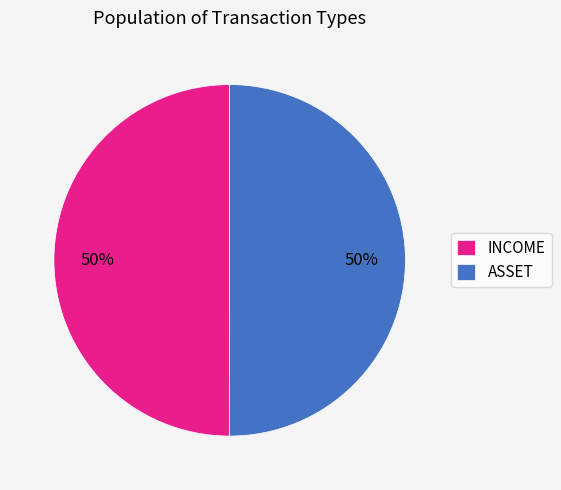

The INCOME slice represents 50% of the pie. True or false?

True